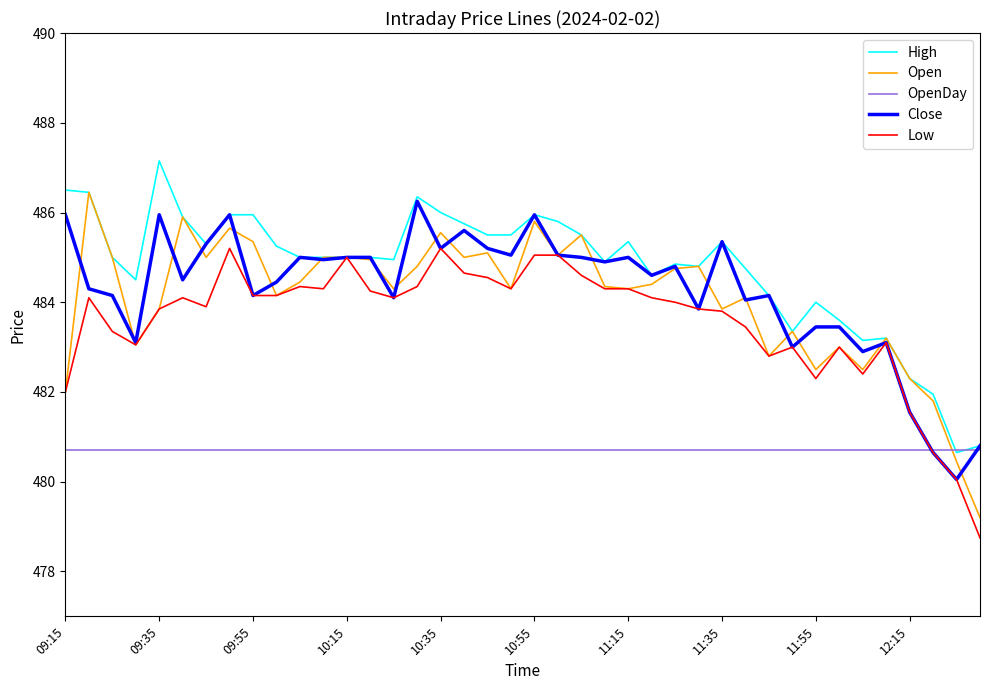

Which series has the largest range (max minus min)?

Open